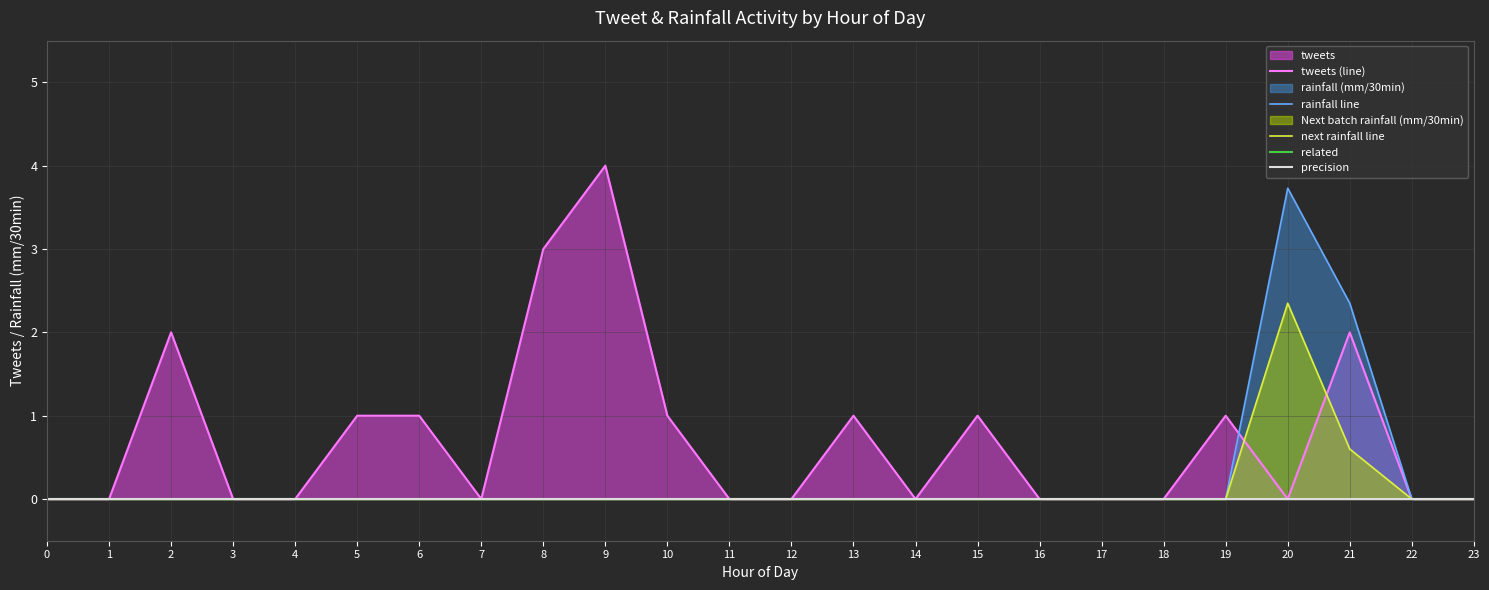

Where is tweets (line) nearest to the value 2?

2